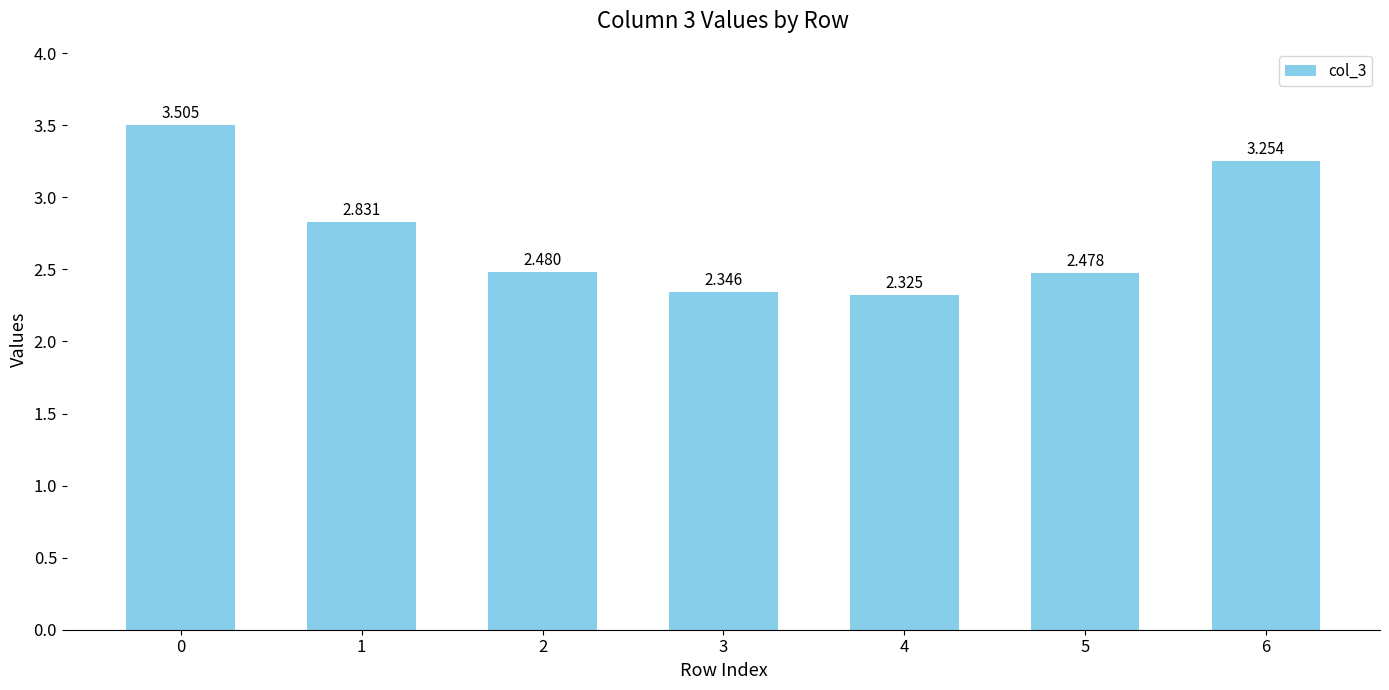

How many bars are there in total?

7